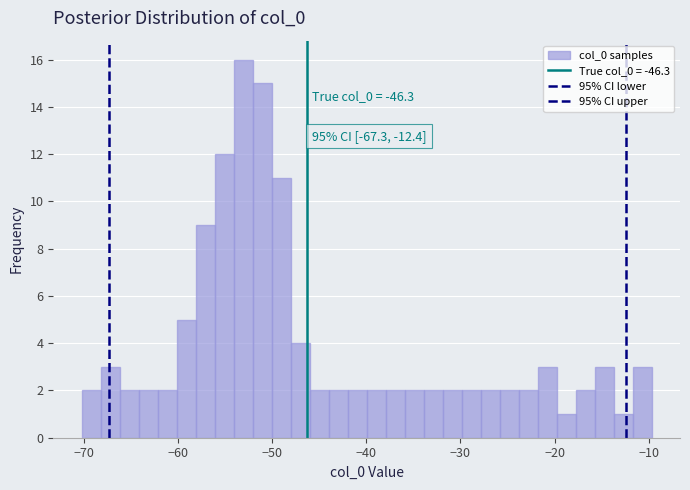

Read against the x-axis, roughly where is the centre of the tallest bar?

-53